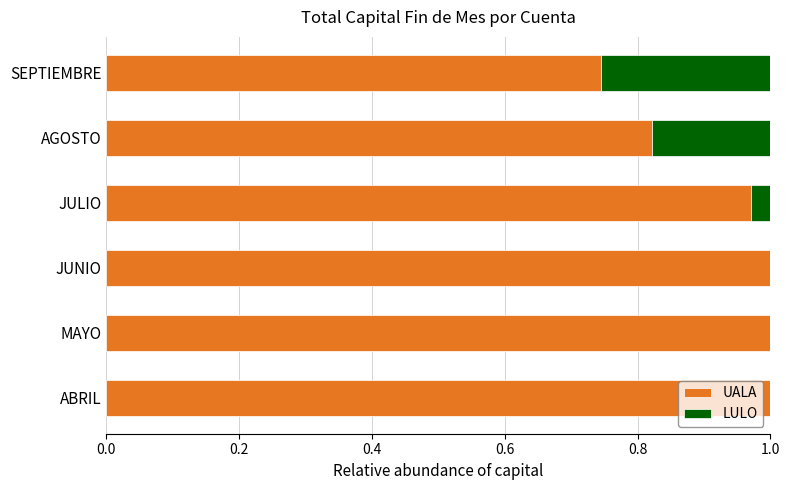

What is the sum of all UALA values?

5.5